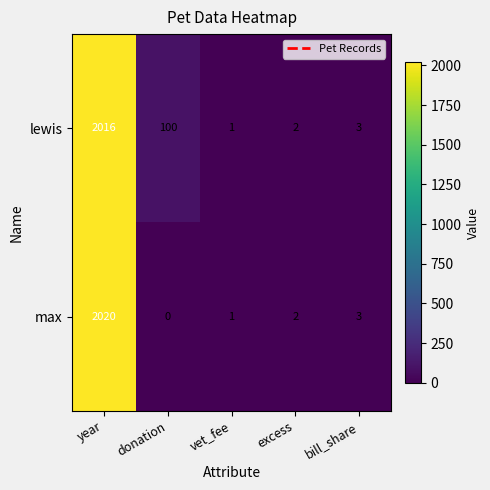

Reading left to right, transcribe all the data shown in this chart.

lewis: year=2016	donation=100	vet_fee=1	excess=2	bill_share=3
max: year=2020	donation=0	vet_fee=1	excess=2	bill_share=3